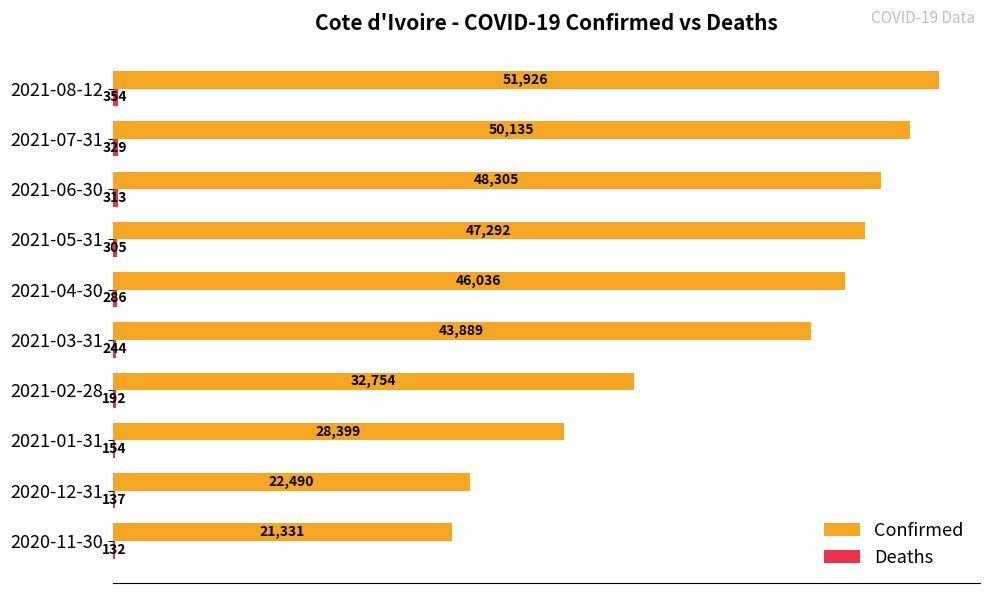

What is the maximum value for Confirmed?

51926